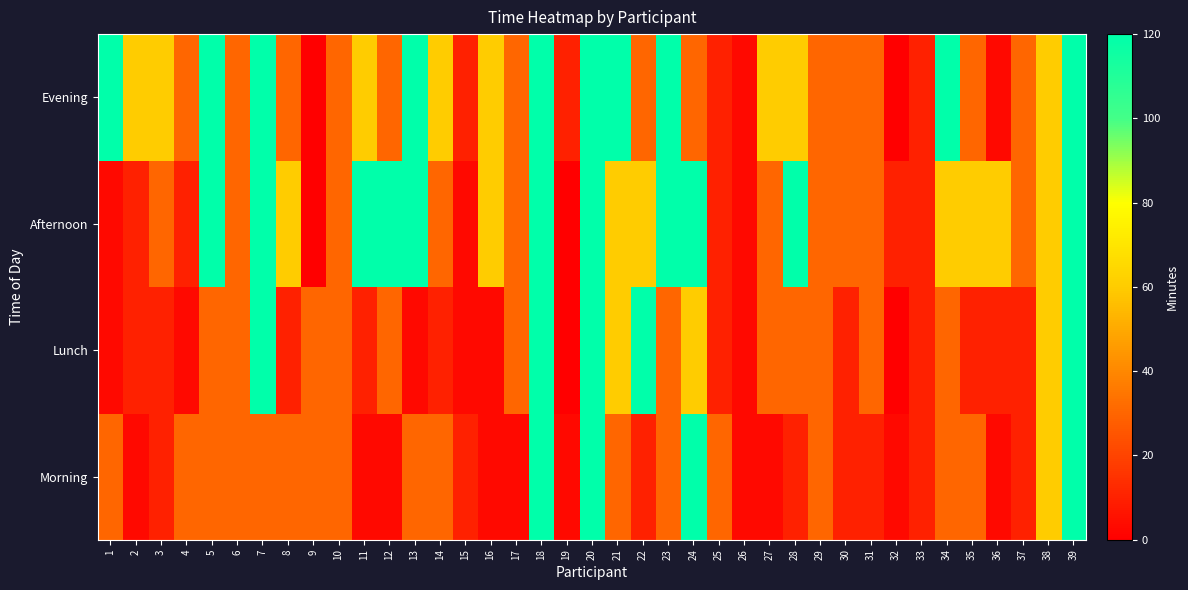

Which label corresponds to the largest value in the chart?

18